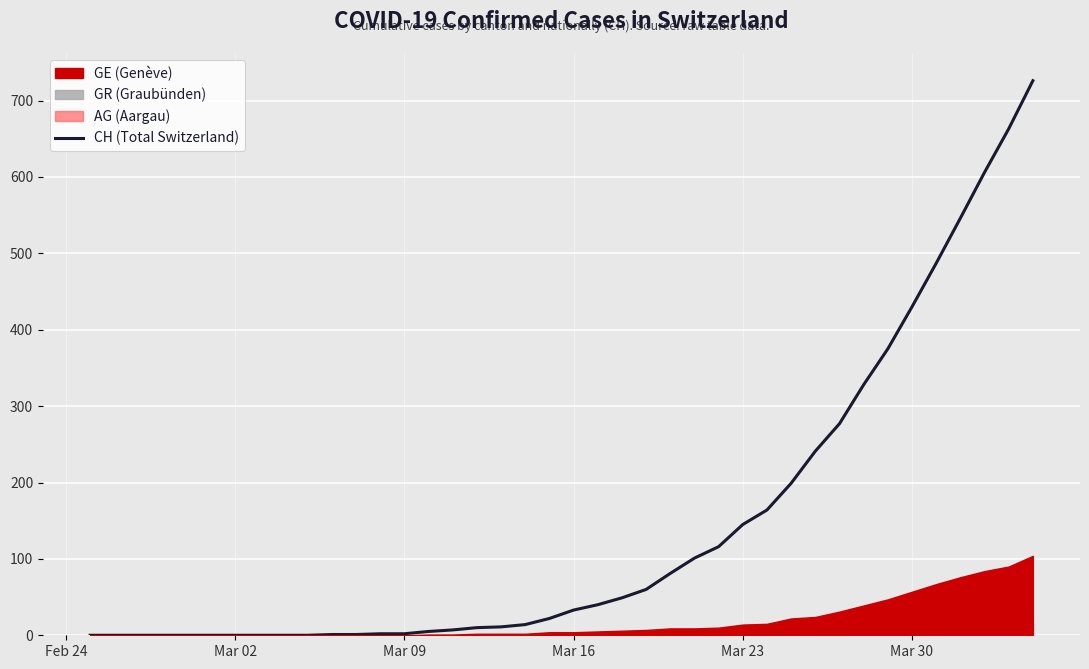

What is the difference between the maximum and minimum values?

726